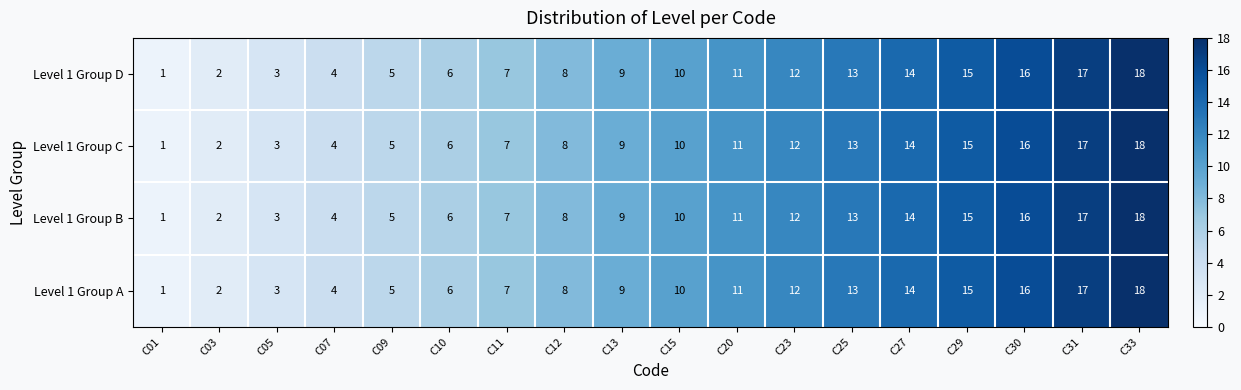

What is the highest value of the Level 1 Group B series?

18